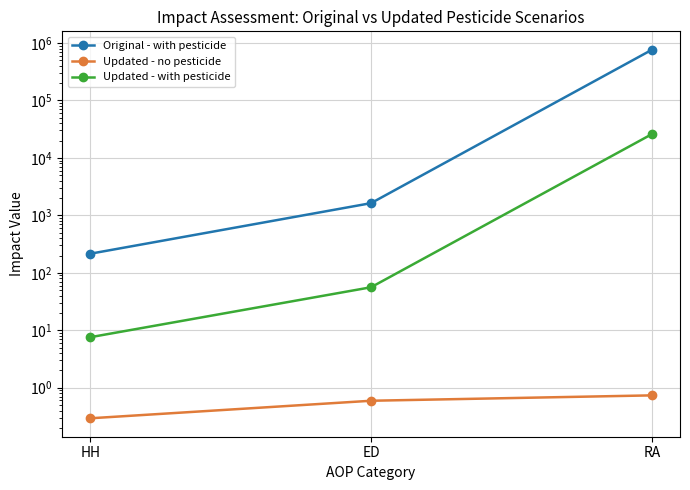

How many categories are shown in the chart?

3